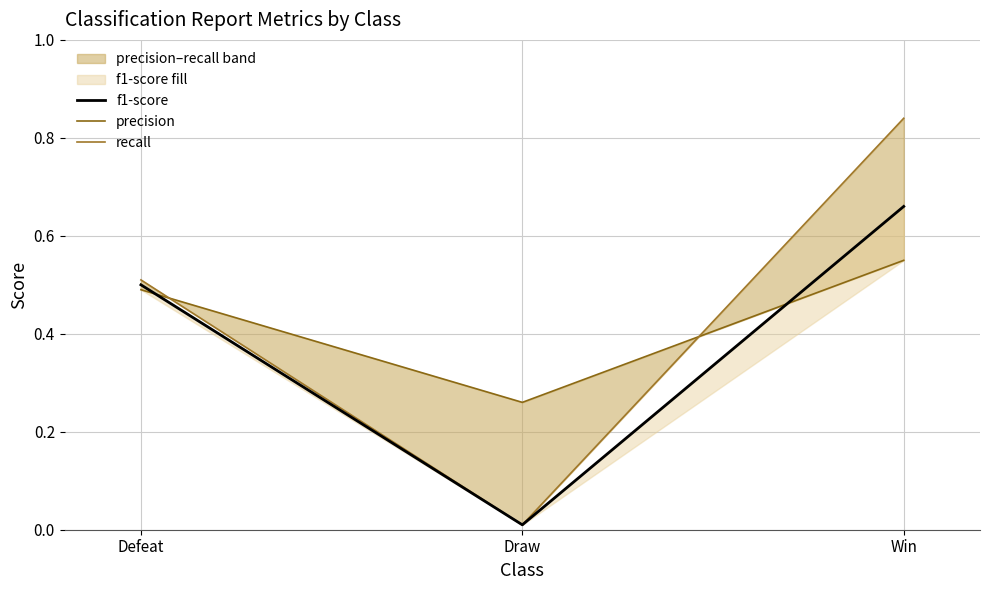

Reading right to left, transcribe all the data shown in this chart.

f1-score: 0.7	0.0	0.5
precision: 0.6	0.3	0.5
recall: 0.8	0.0	0.5